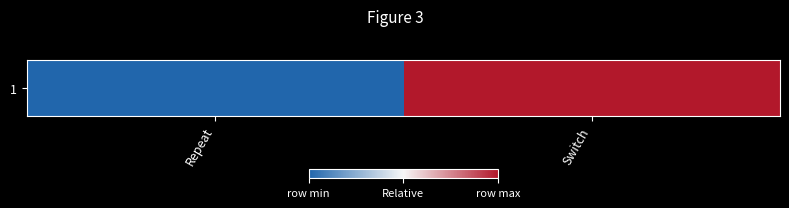

Is it true that the value at Switch is 0?

False